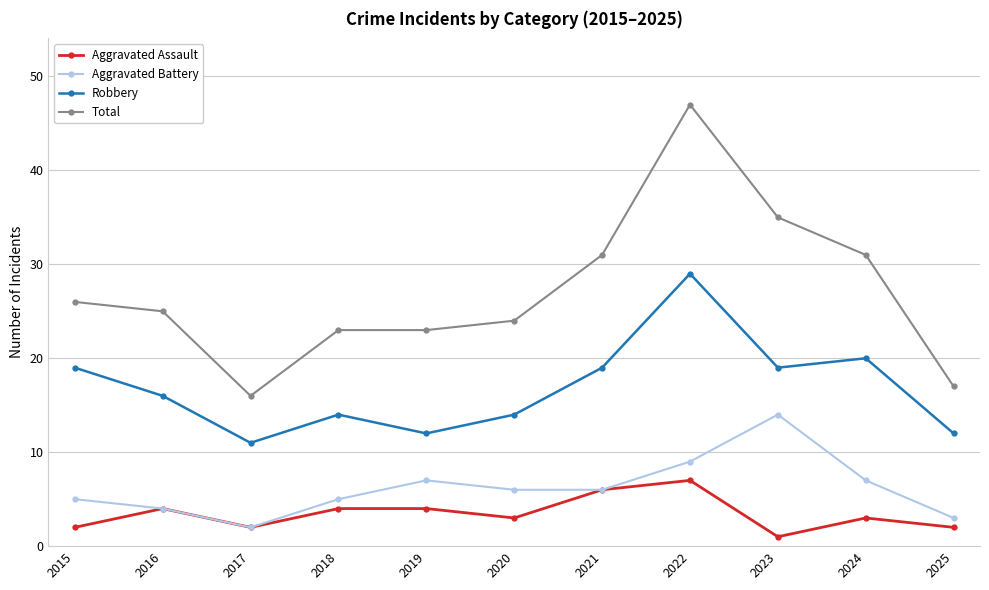

What are all the series names shown in the legend?

Aggravated Assault, Aggravated Battery, Robbery, Total